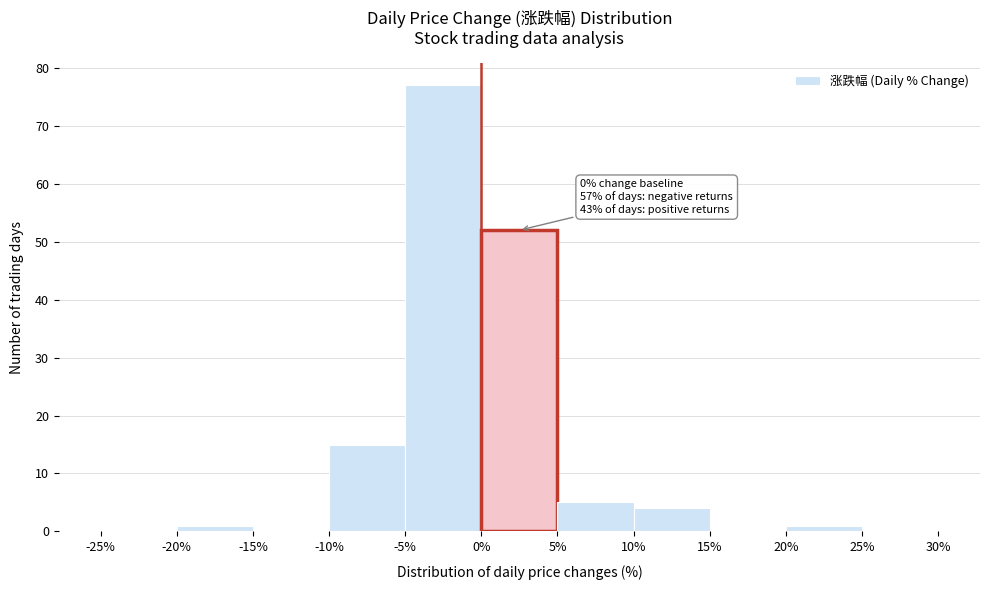

Over which range of the x-axis is the bar tallest?

-5% to 0%